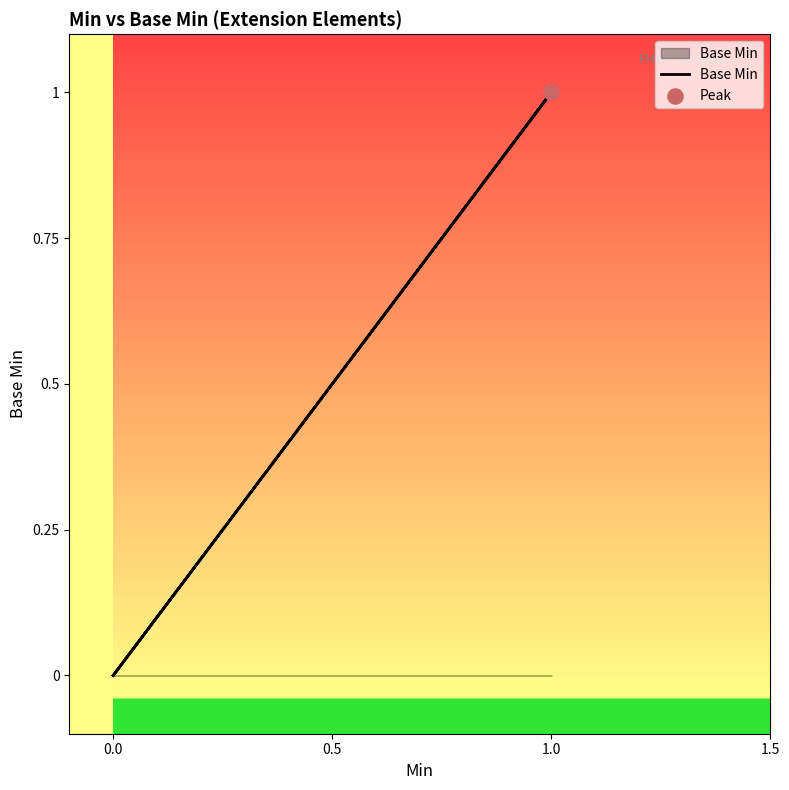

Which has a higher value, 1.0 or 0.5?

1.0